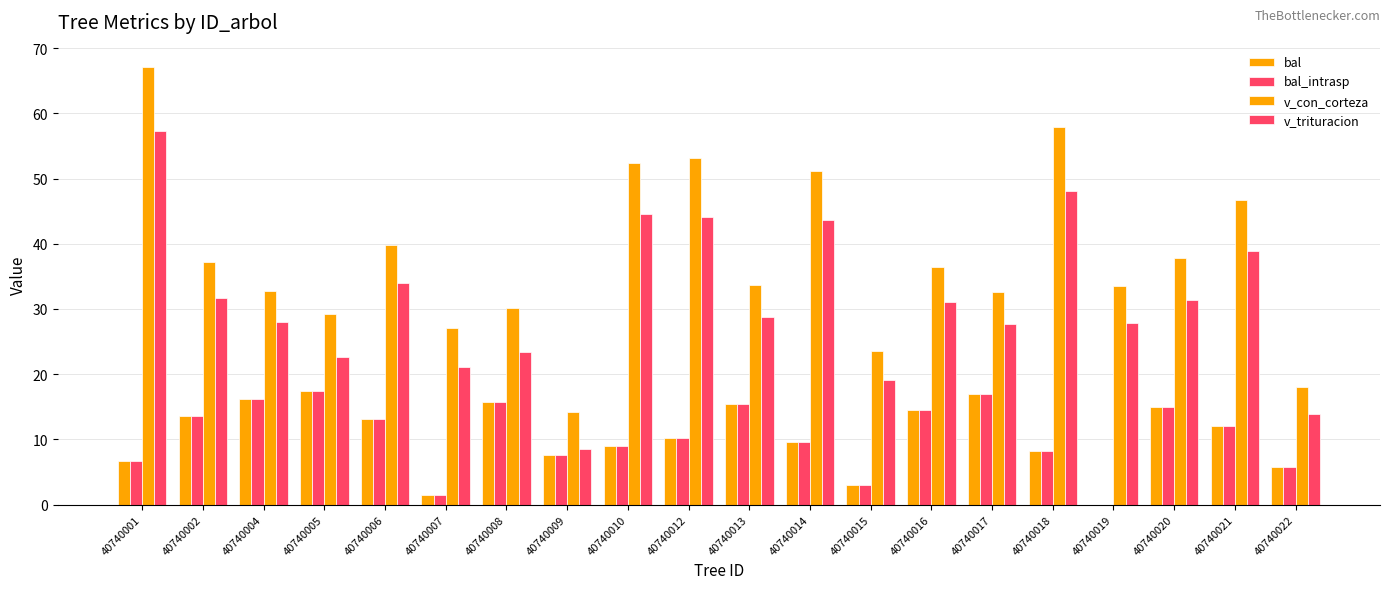

How many data points does each series have?

20